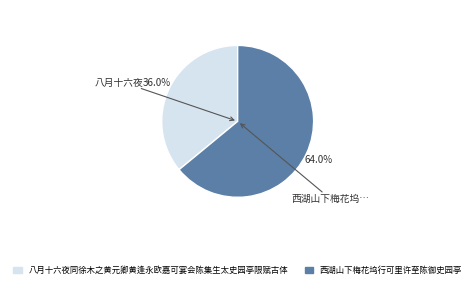

To the nearest percent, what percentage of the pie is 八月十六夜同徐木之黄元卿黄逢永欧嘉可宴会陈集生太史园亭限赋古体?

36%